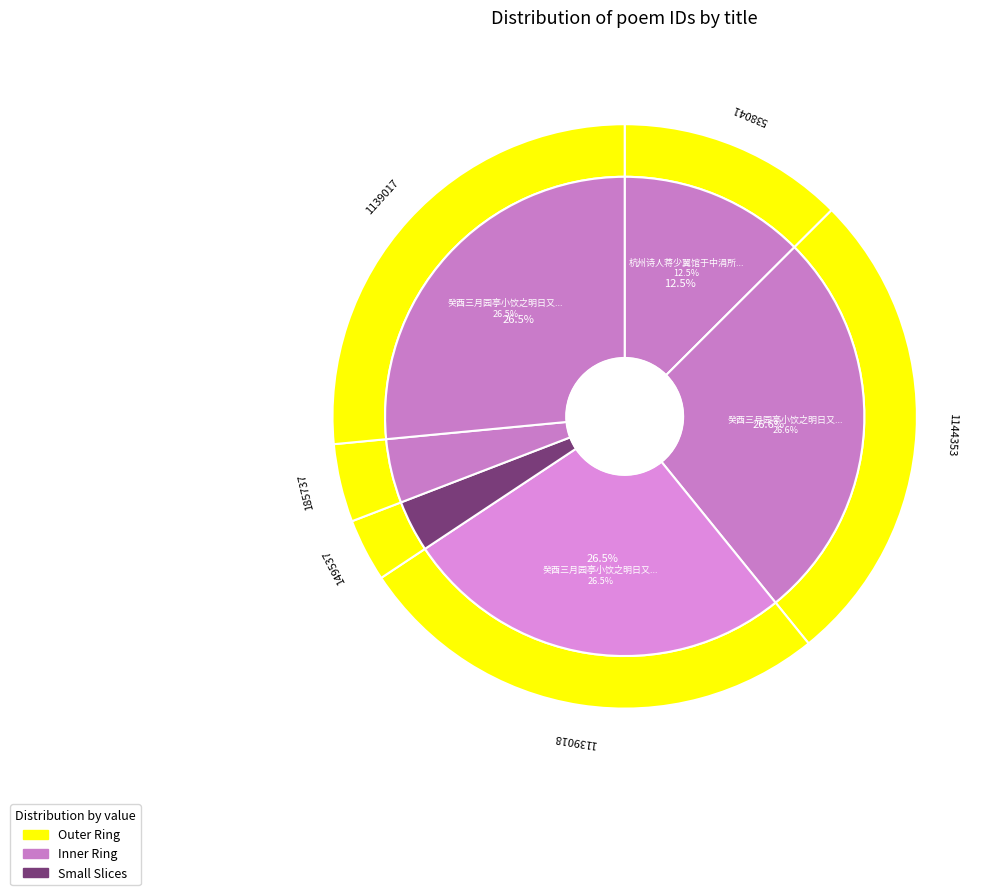

Approximately how many times larger is the value at 癸酉三月园亭小饮之明日又适澹斋所薄暮醉归广文寄佳句二首走笔次韵 其二 compared to 癸酉三月园亭小饮之明日又适澹斋所薄暮醉归广文寄佳句二首走笔次韵?

1.0